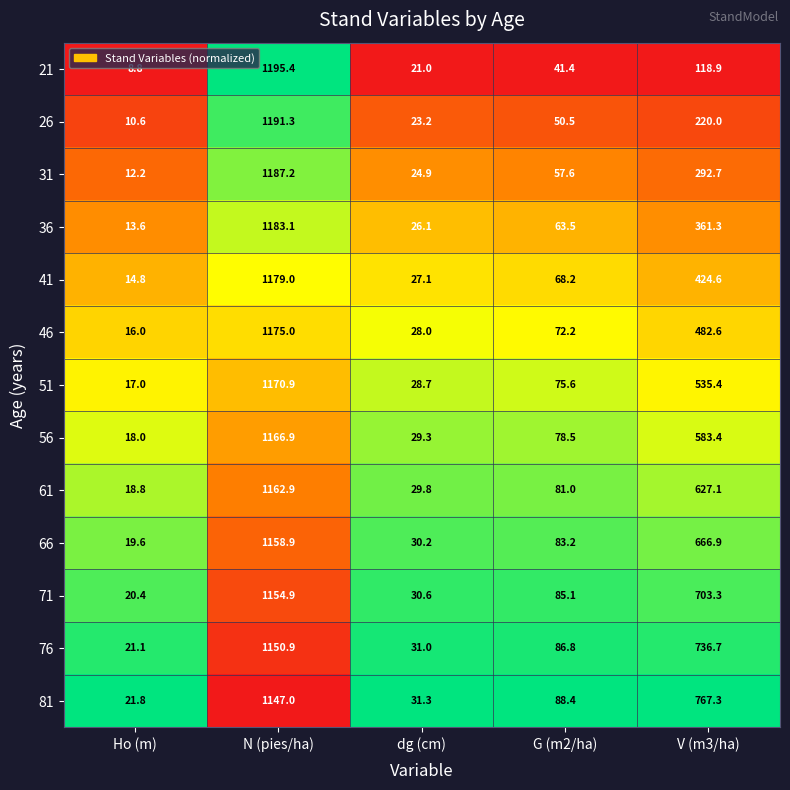

What is the sum of all 66 values?

1958.8